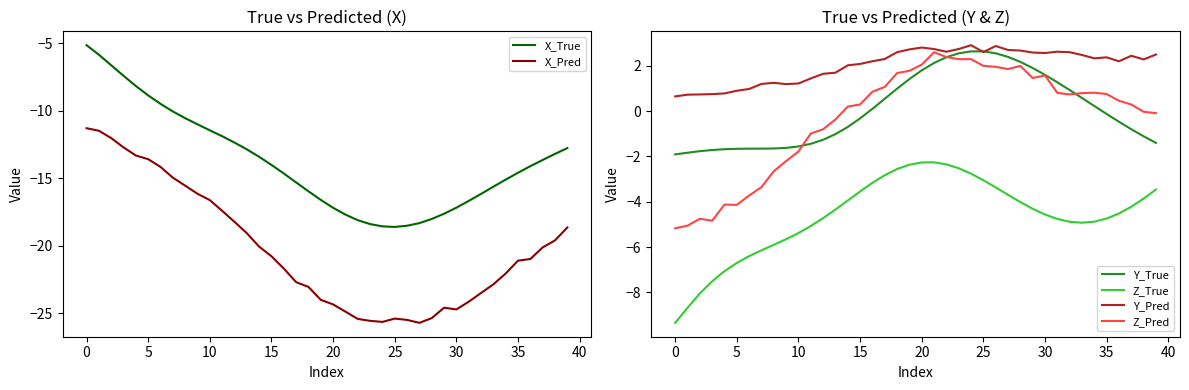

True or false: Y_True and Z_True intersect in this chart.

False